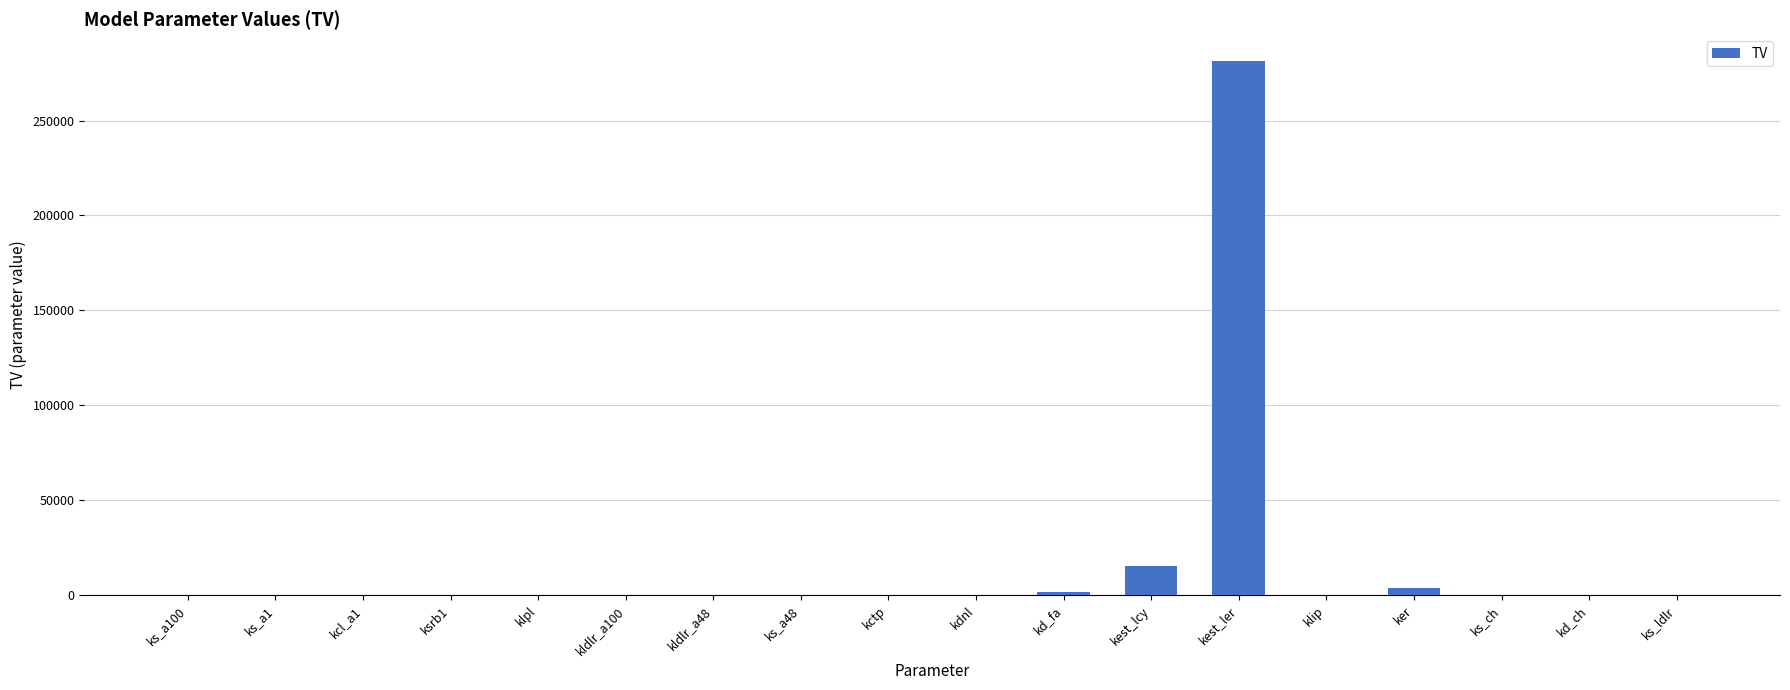

Is it true that the value at ks_a1 is 0.0?

True